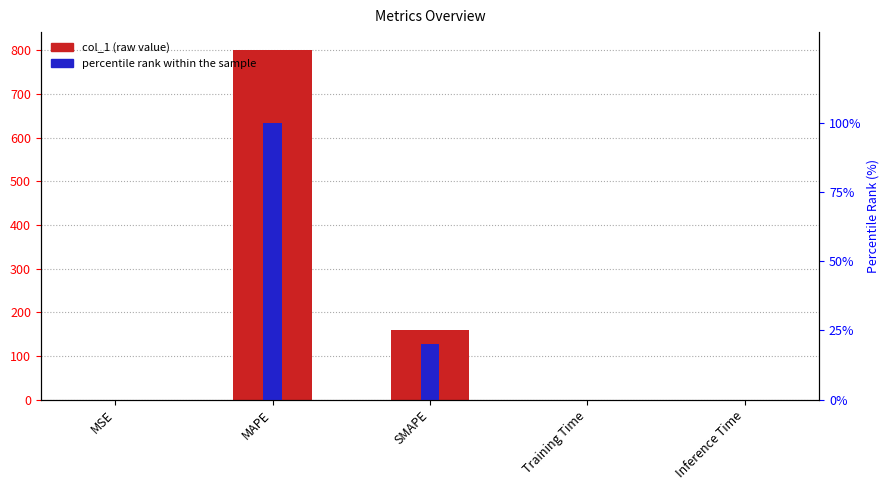

What value does the percentile rank within the sample series have at MAPE?

100.0